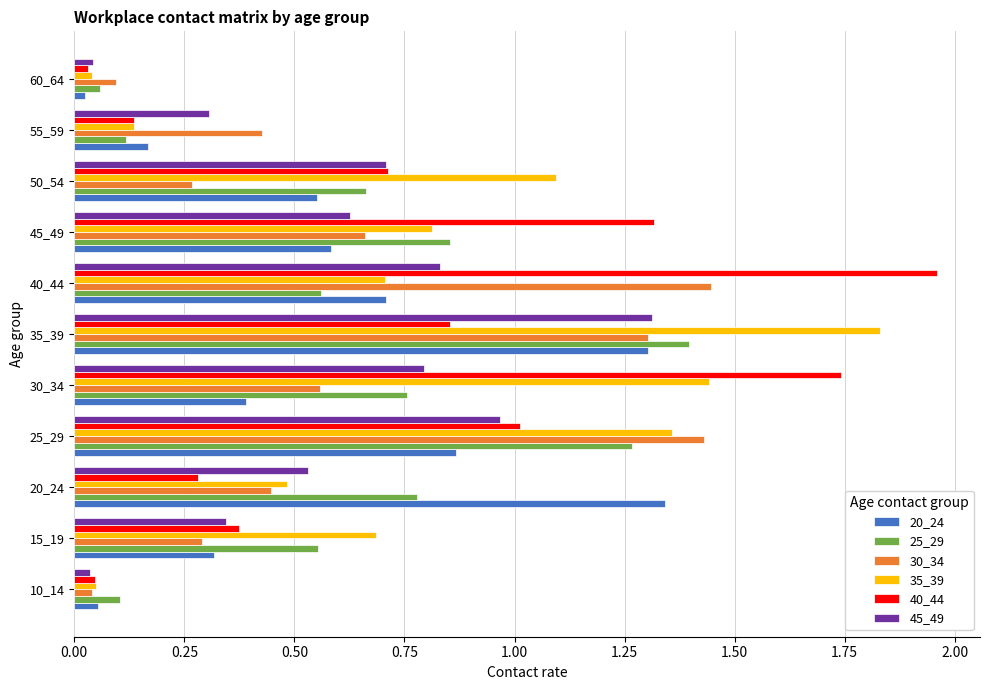

Which series changed the most between 20_24 and 45_49?

40_44